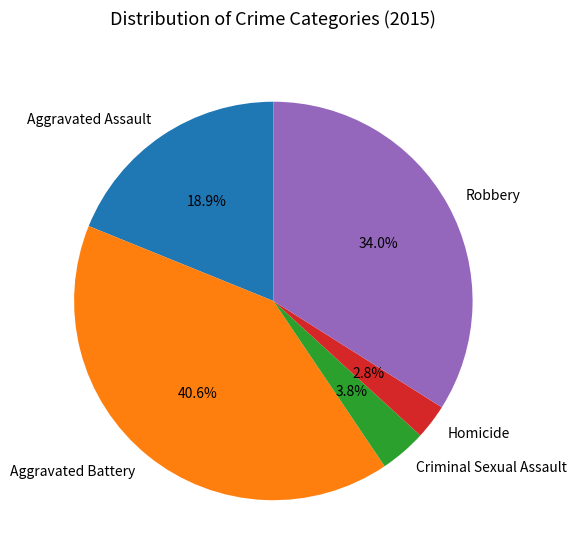

Which slice is the largest?

Aggravated Battery